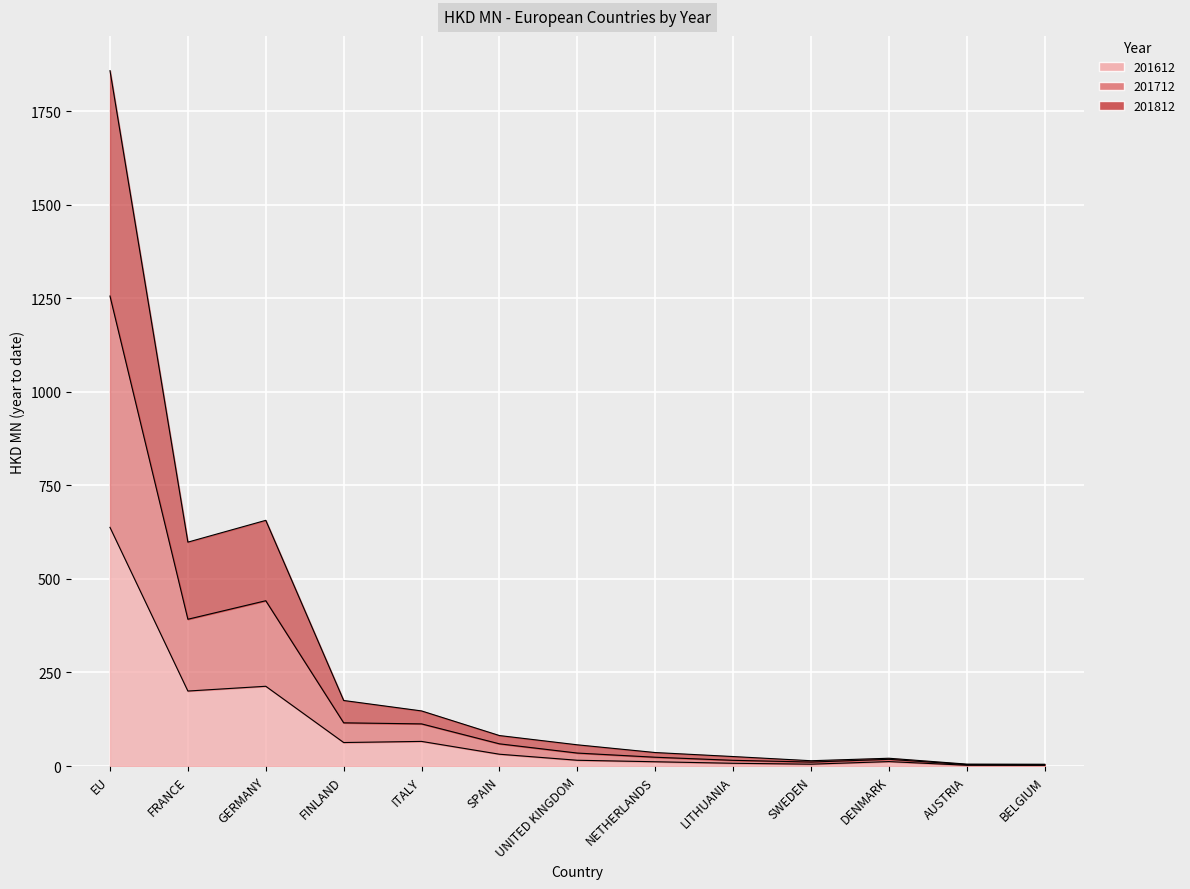

Is the value of 201612 at EU greater than the value of 201812 at SWEDEN?

Yes